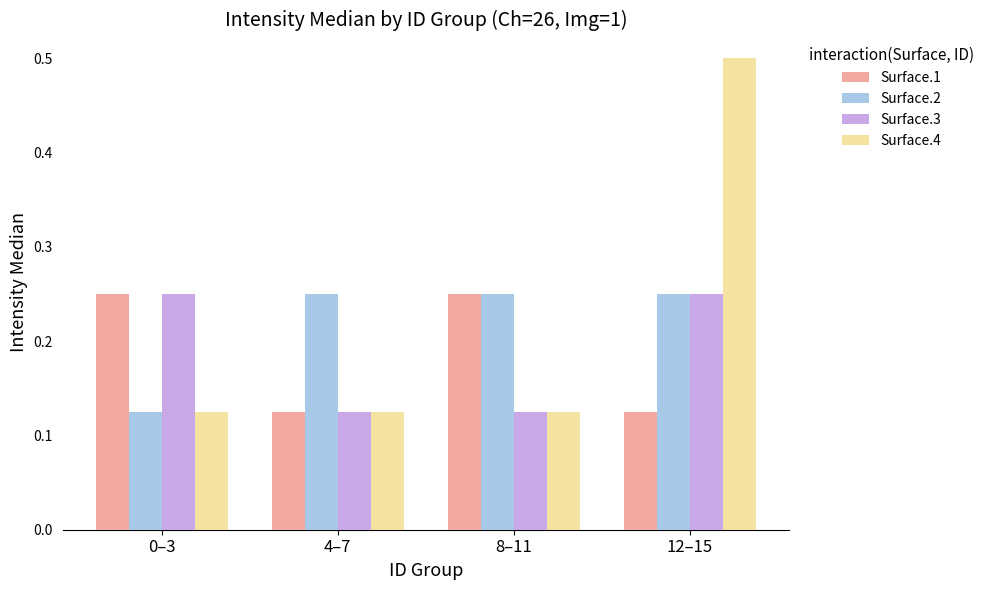

What is the label of the 2nd bar from the right?

8–11